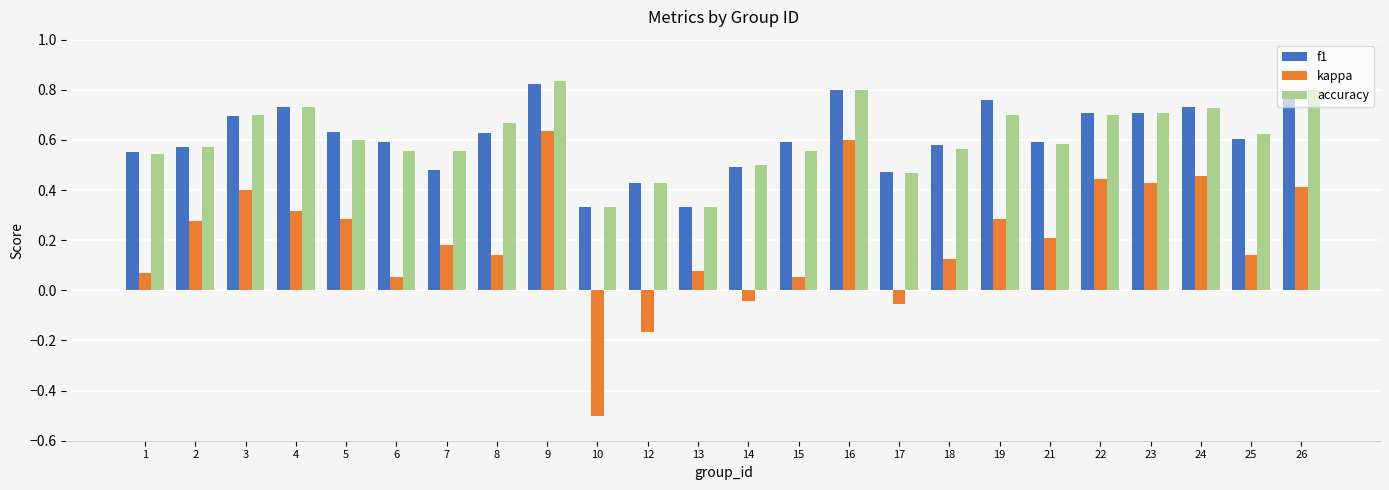

The value of f1 at 18 is 0.6. True or false?

True